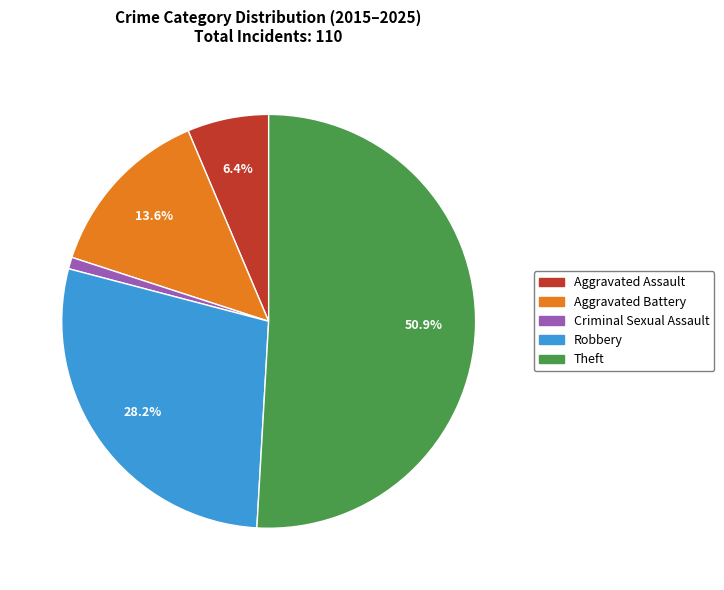

Between Criminal Sexual Assault and Theft, which is larger?

Theft